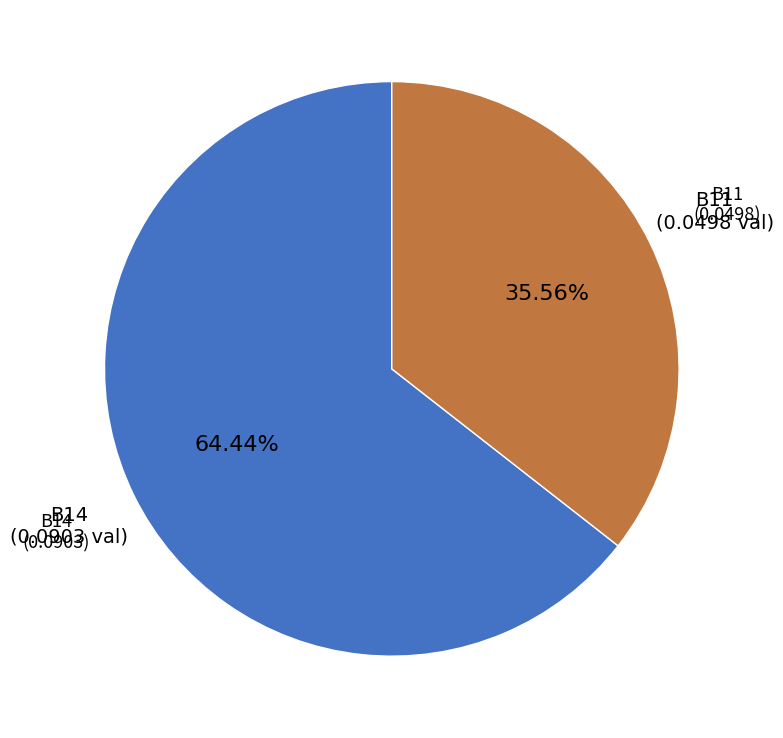

Does any single category account for the majority?

Yes